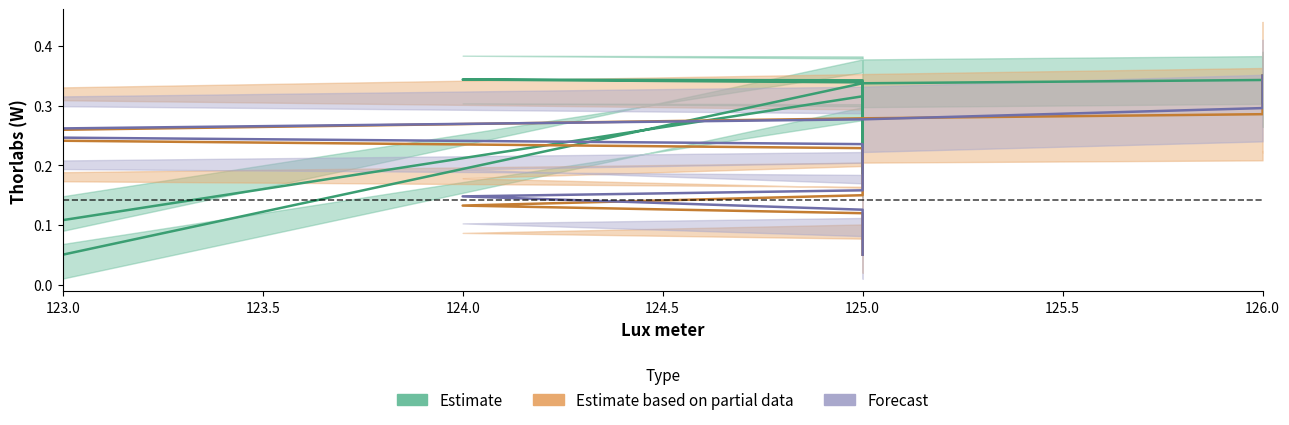

At which label does Green (Thorlabs) reach its minimum?

123